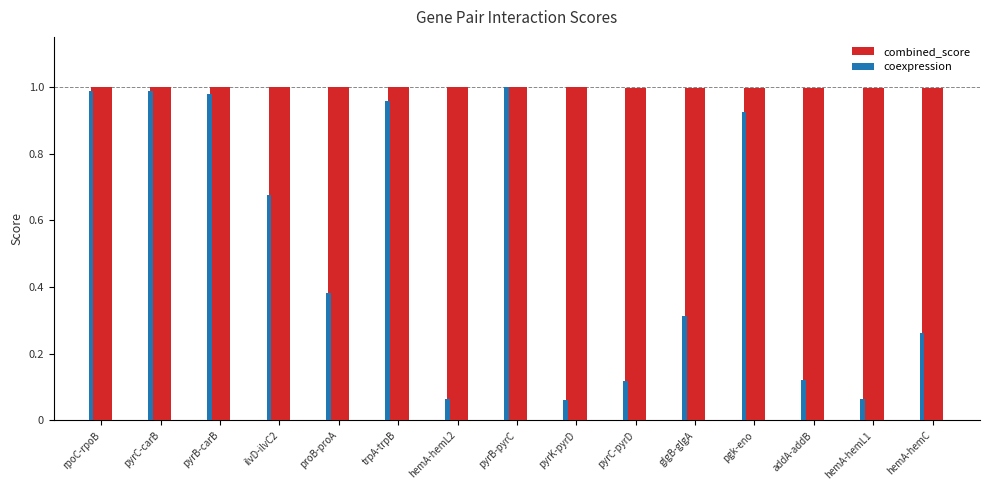

Which series has the largest range (max minus min)?

coexpression